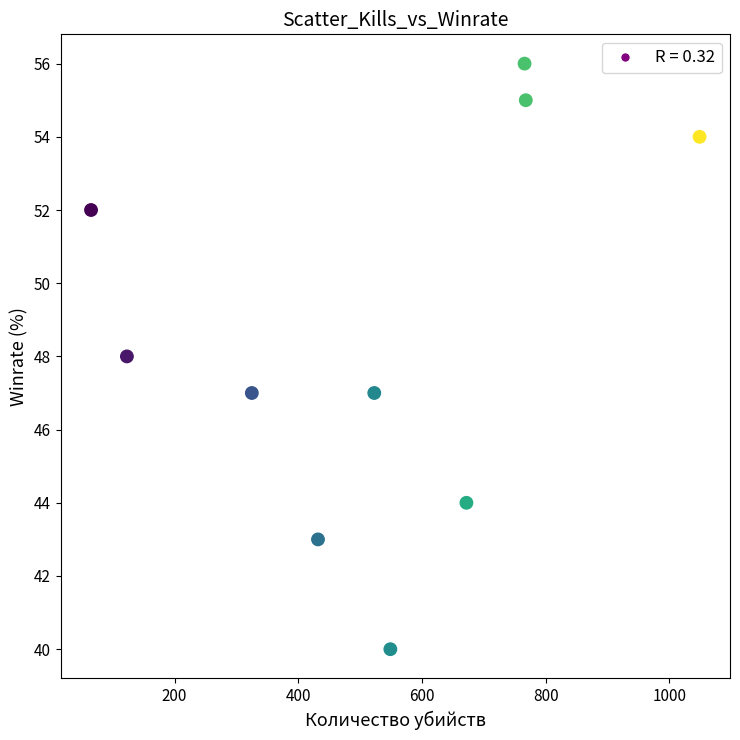

What is the range of Y values (max minus min)?

16